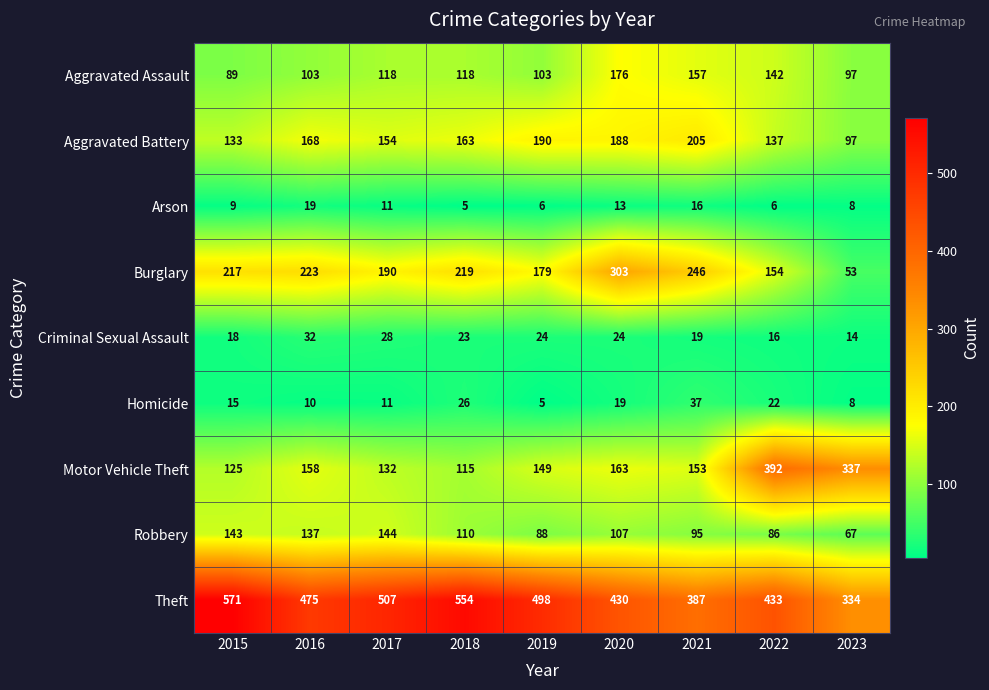

What is the difference between the second highest and second lowest values in the Theft series?

167